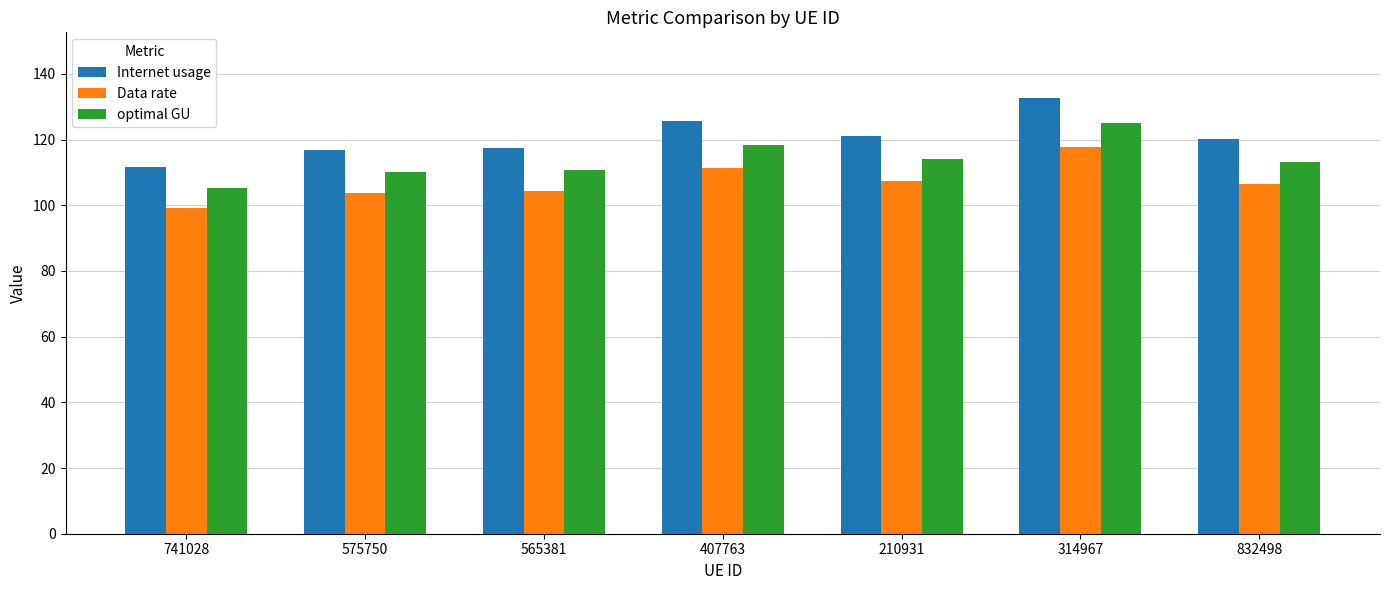

Where is optimal GU nearest to the value 115?

210931